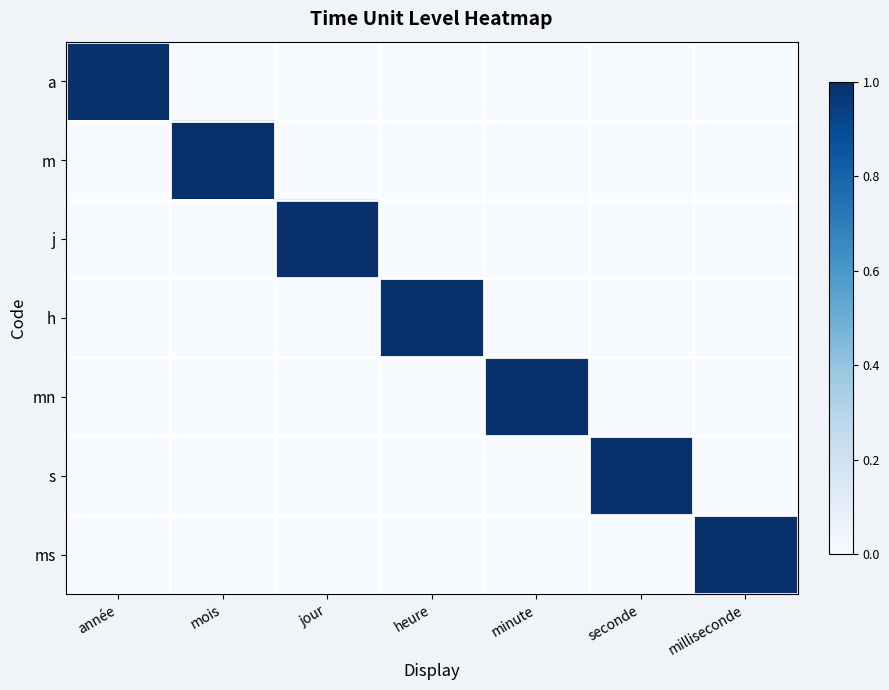

Reading right to left, transcribe all the data shown in this chart.

a: milliseconde=0	seconde=0	minute=0	heure=0	jour=0	mois=0	année=1
m: milliseconde=0	seconde=0	minute=0	heure=0	jour=0	mois=1	année=0
j: milliseconde=0	seconde=0	minute=0	heure=0	jour=1	mois=0	année=0
h: milliseconde=0	seconde=0	minute=0	heure=1	jour=0	mois=0	année=0
mn: milliseconde=0	seconde=0	minute=1	heure=0	jour=0	mois=0	année=0
s: milliseconde=0	seconde=1	minute=0	heure=0	jour=0	mois=0	année=0
ms: milliseconde=1	seconde=0	minute=0	heure=0	jour=0	mois=0	année=0